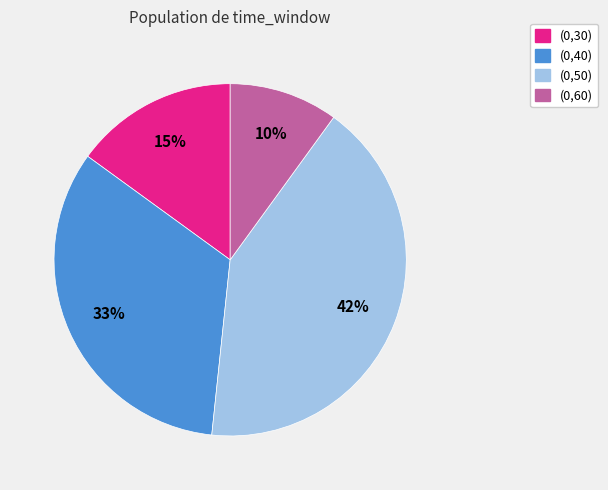

To the nearest percent, what is the difference between the largest and smallest slice percentages?

32%